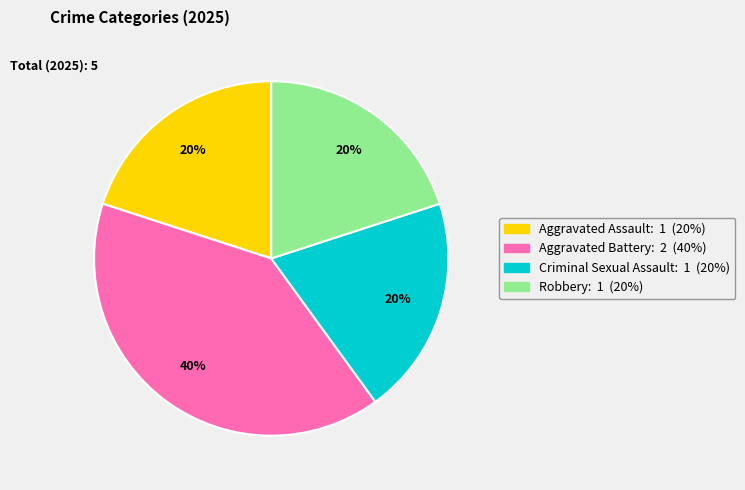

To the nearest percent, what is the average slice percentage?

25%